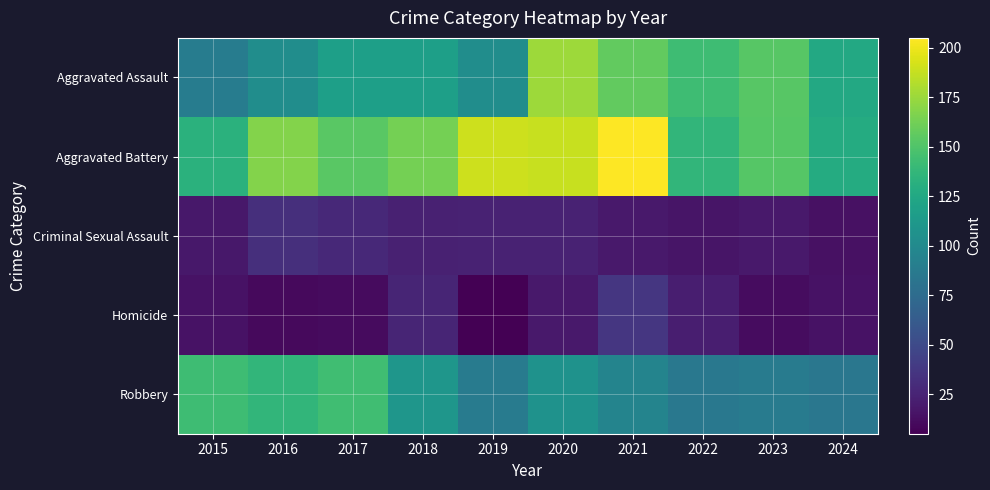

Which has a higher value, 2023 or 2024?

2023